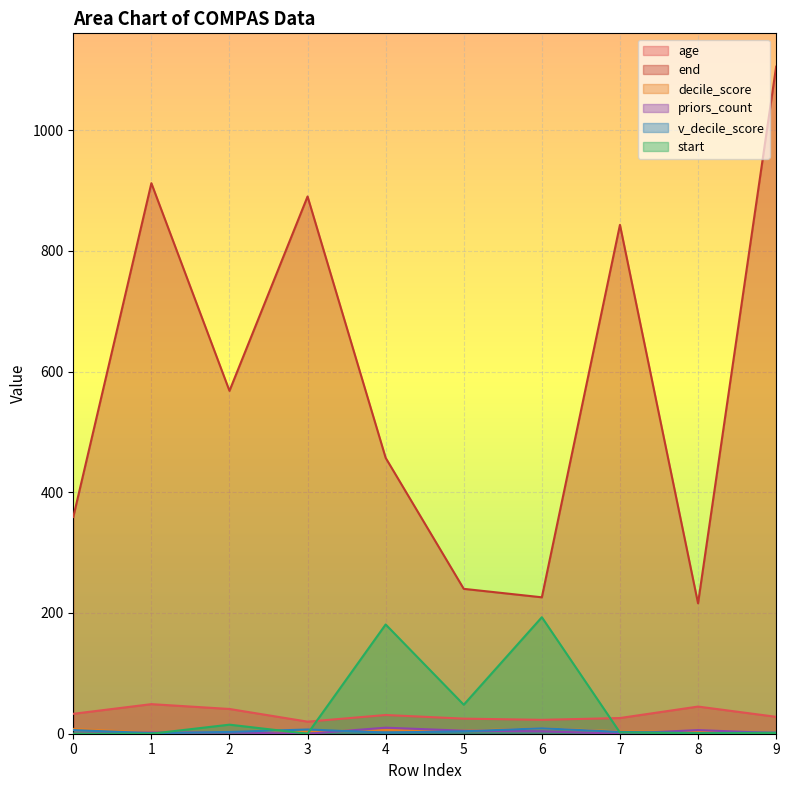

Does the chart display data point markers on the line(s)?

No